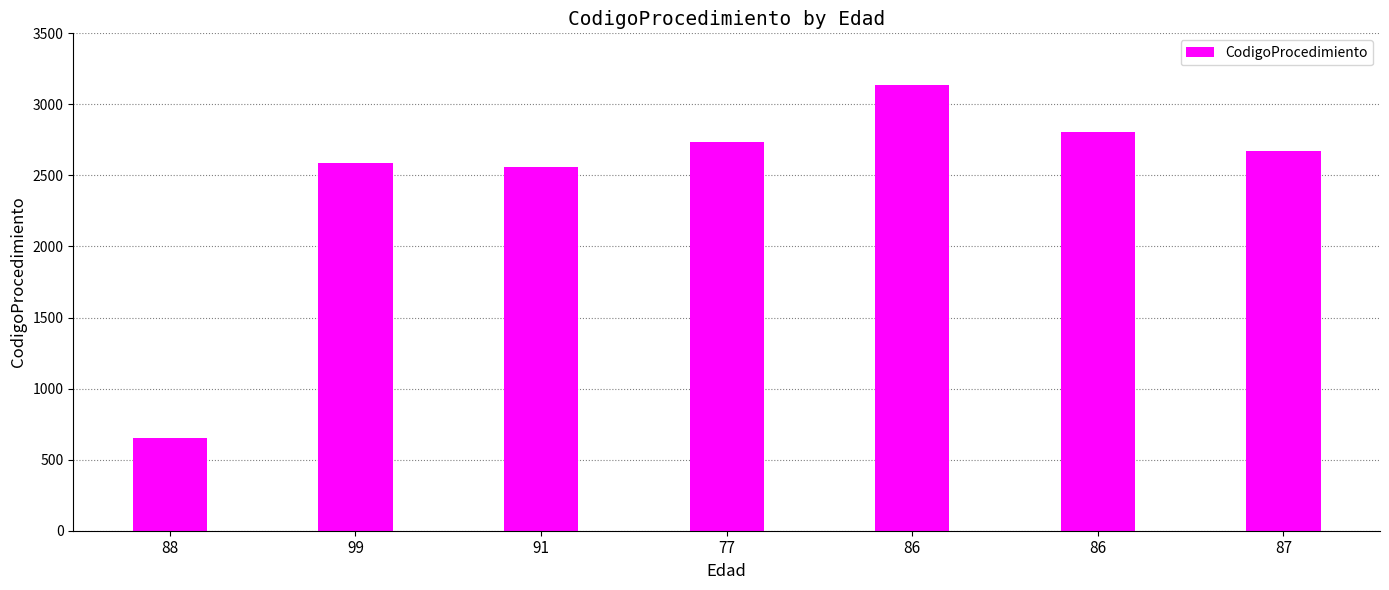

What is the difference between the maximum and minimum values?

2490